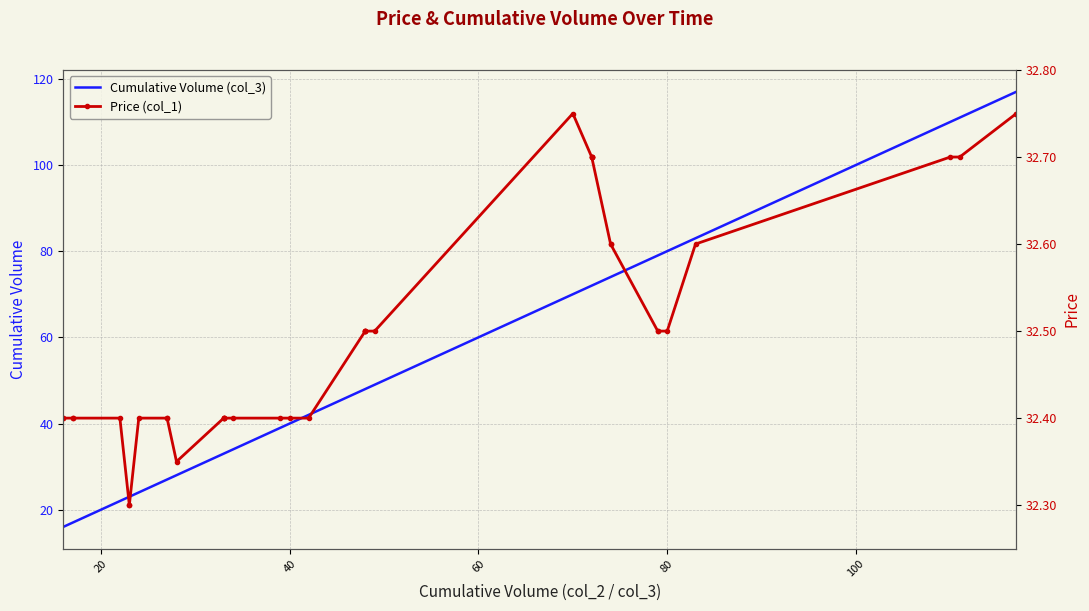

What are all the series names shown in the legend?

Cumulative Volume (col_3), Price (col_1)